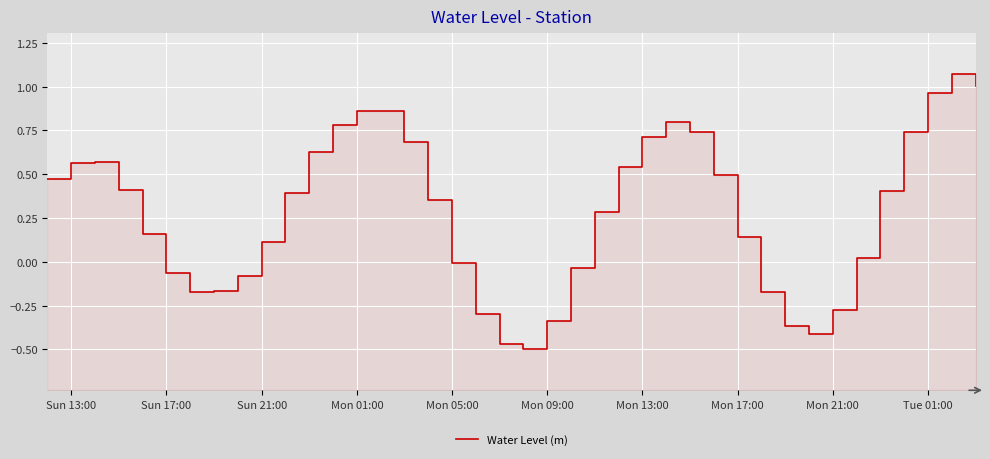

Reading right to left, what are all the values shown in this chart?

1.0	1.1	1.0	0.7	0.4	0.0	-0.3	-0.4	-0.4	-0.2	0.1	0.5	0.7	0.8	0.7	0.5	0.3	-0.0	-0.3	-0.5	-0.5	-0.3	-0.0	0.4	0.7	0.9	0.9	0.8	0.6	0.4	0.1	-0.1	-0.2	-0.2	-0.1	0.2	0.4	0.6	0.6	0.5